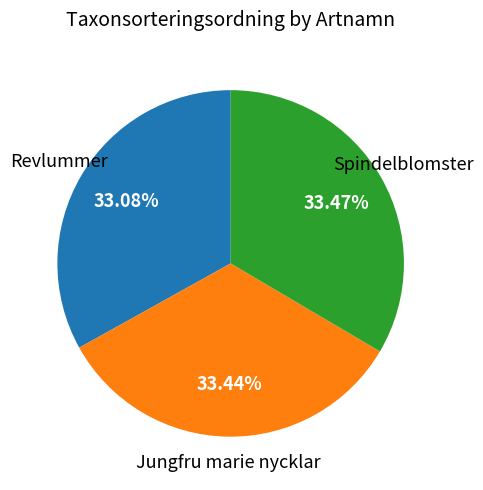

Does any single category account for the majority?

No